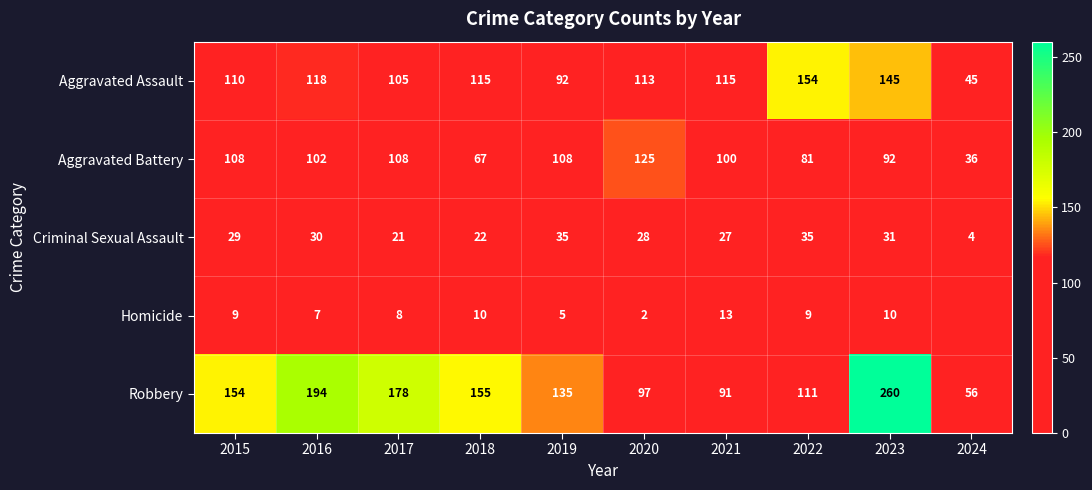

What value does the Aggravated Assault series have at 2023?

145